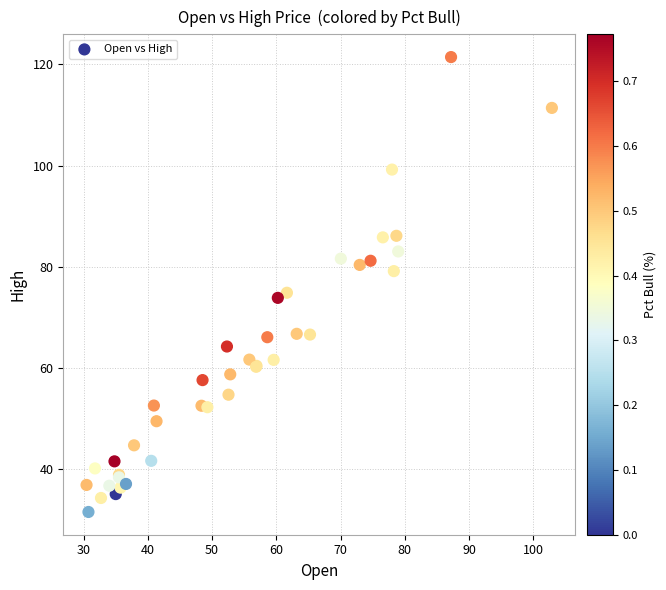

What Y value in the scatter plot is closest to 76?

74.8